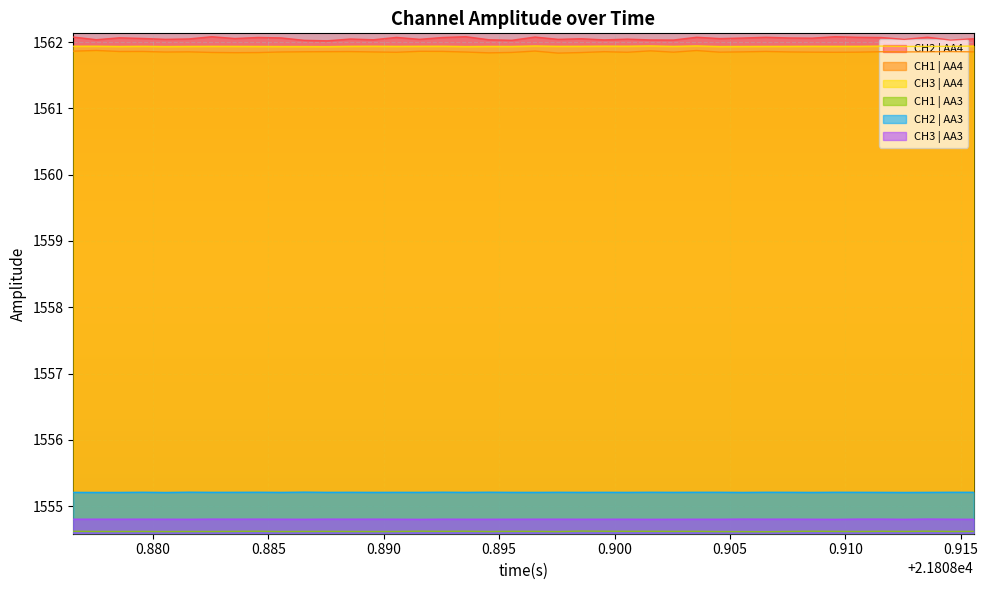

Which series has the widest spread of values?

CH2 | AA4